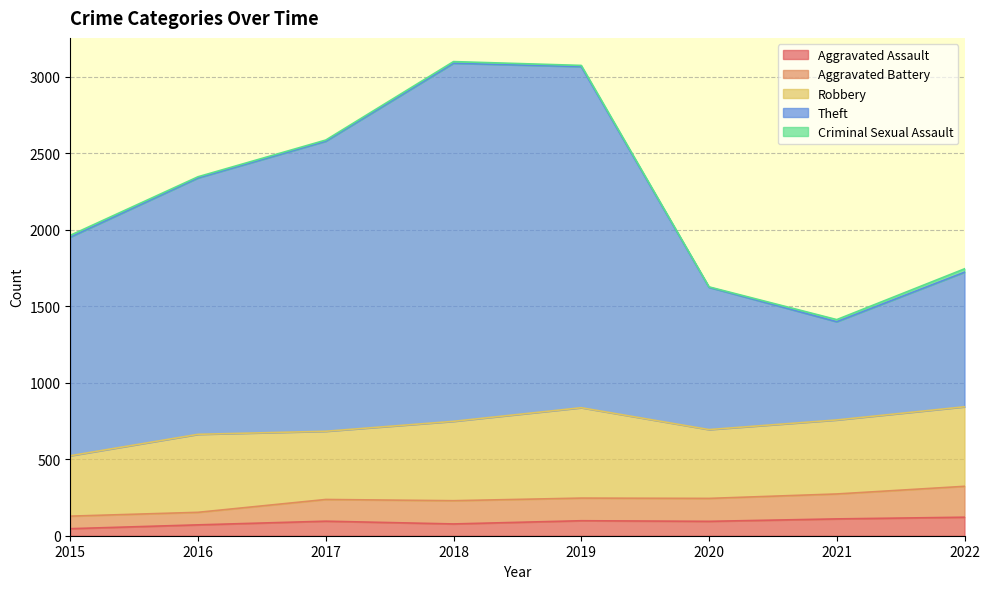

Which series changed the most between 2017 and 2018?

Theft